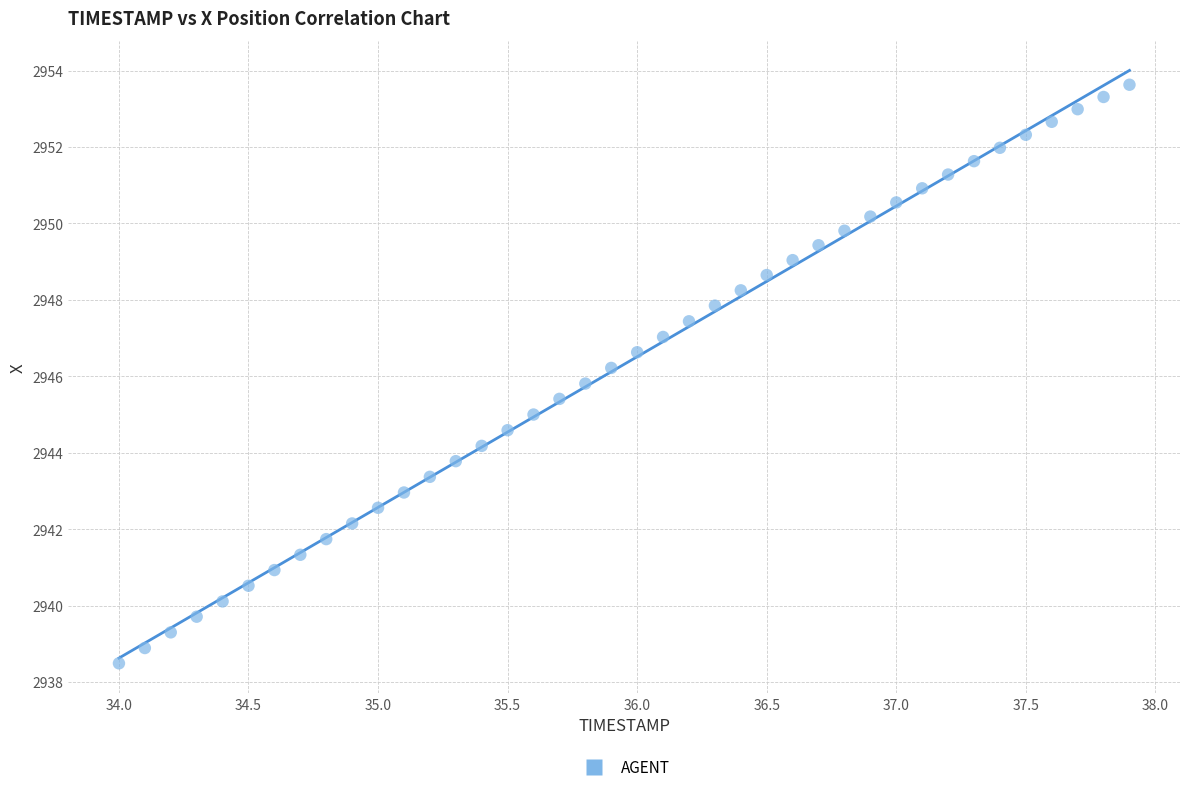

What is the range of X values (max minus min)?

3.9